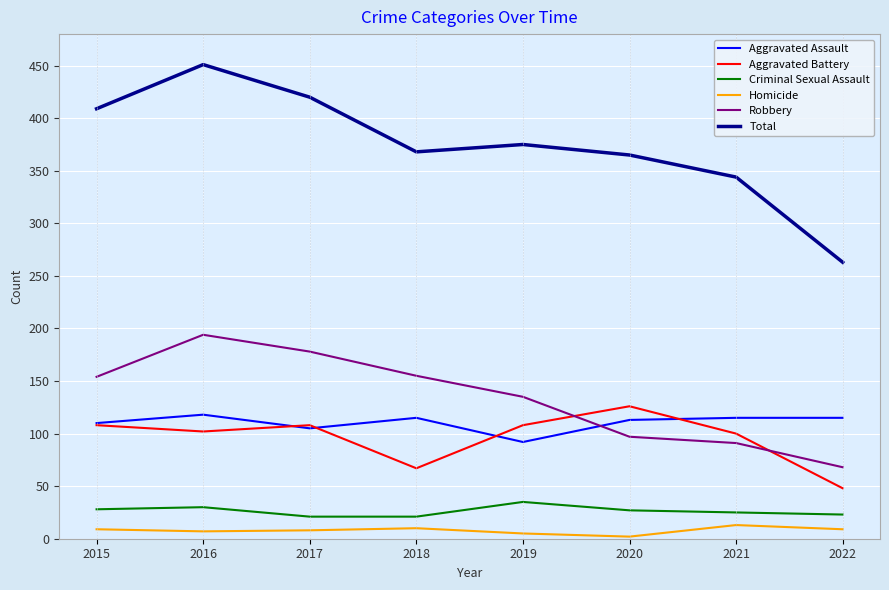

True or false: Homicide and Criminal Sexual Assault cross at least once.

False